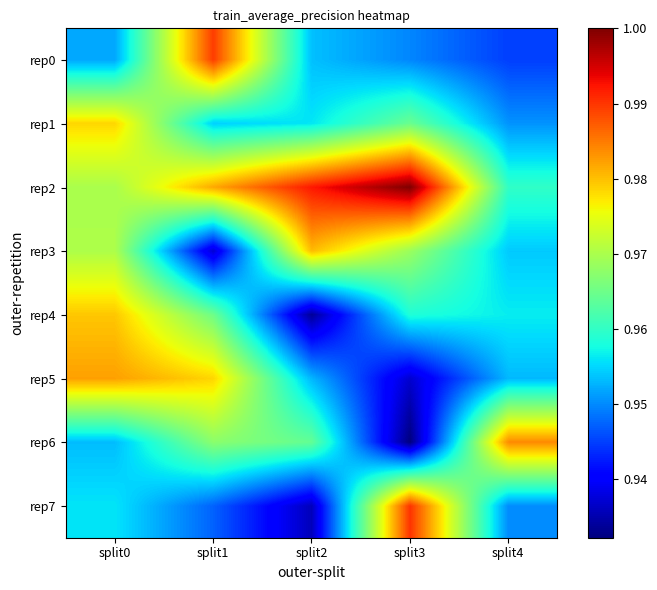

Which series has the largest total across all categories?

rep2